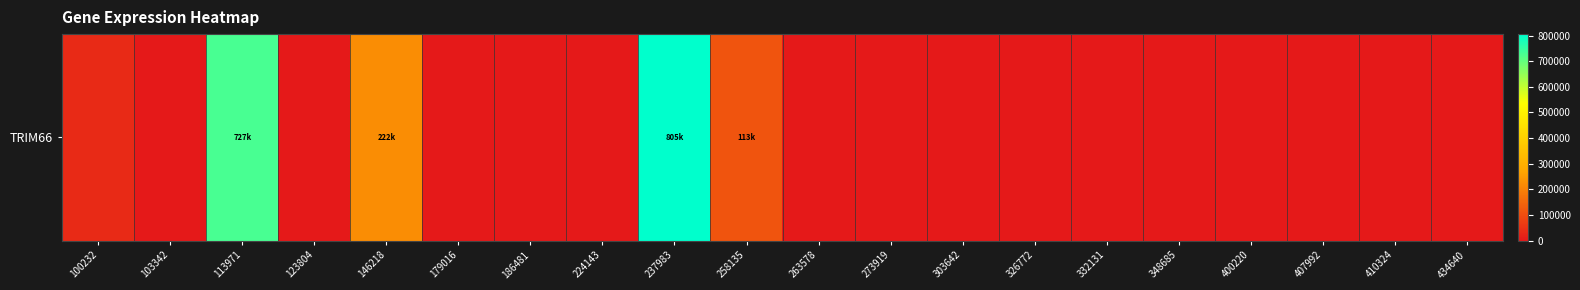

Which label corresponds to the smallest value in the chart?

103342